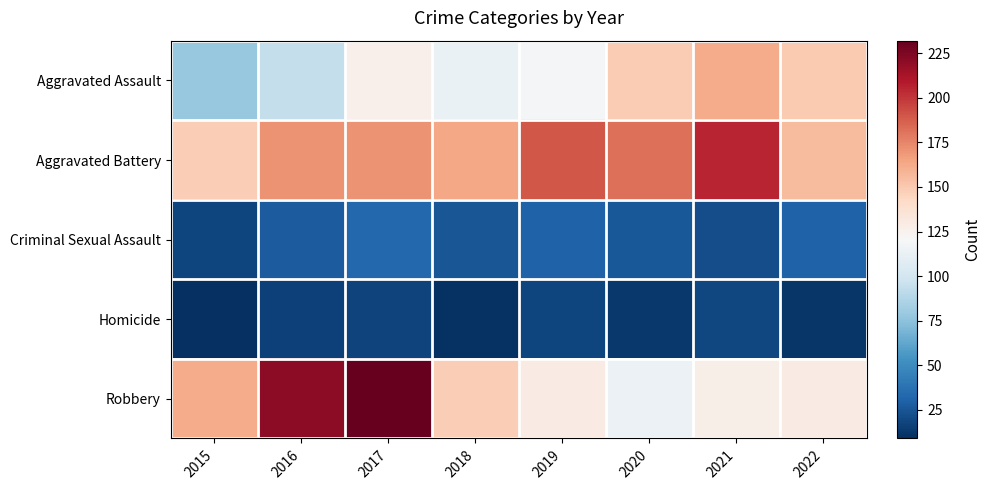

What is the difference between the highest and lowest values at 2019?

172